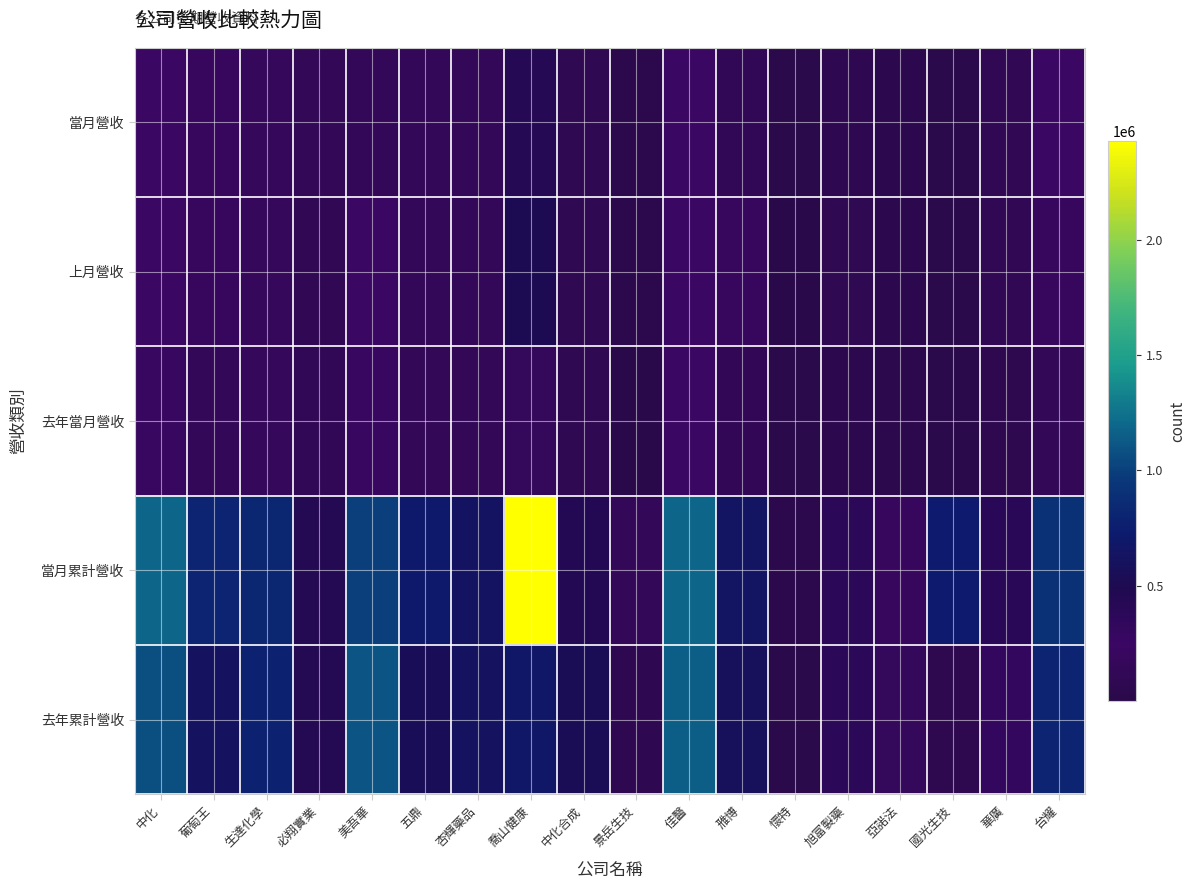

What is the total value across all series at 葡萄王?

1934826